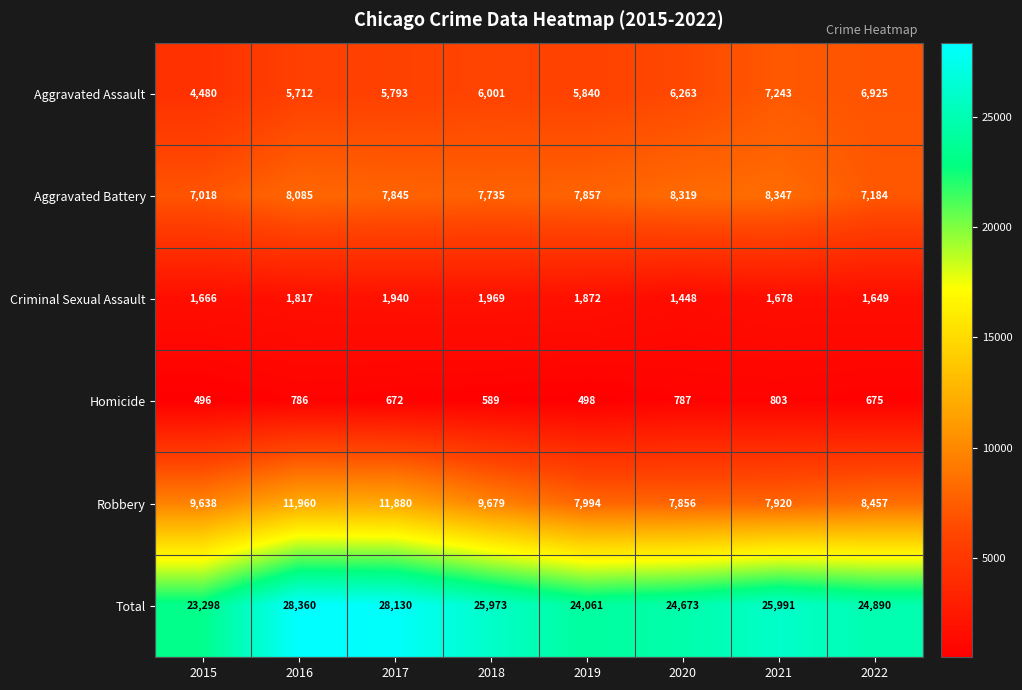

Where does the Homicide series first go above 675?

2016